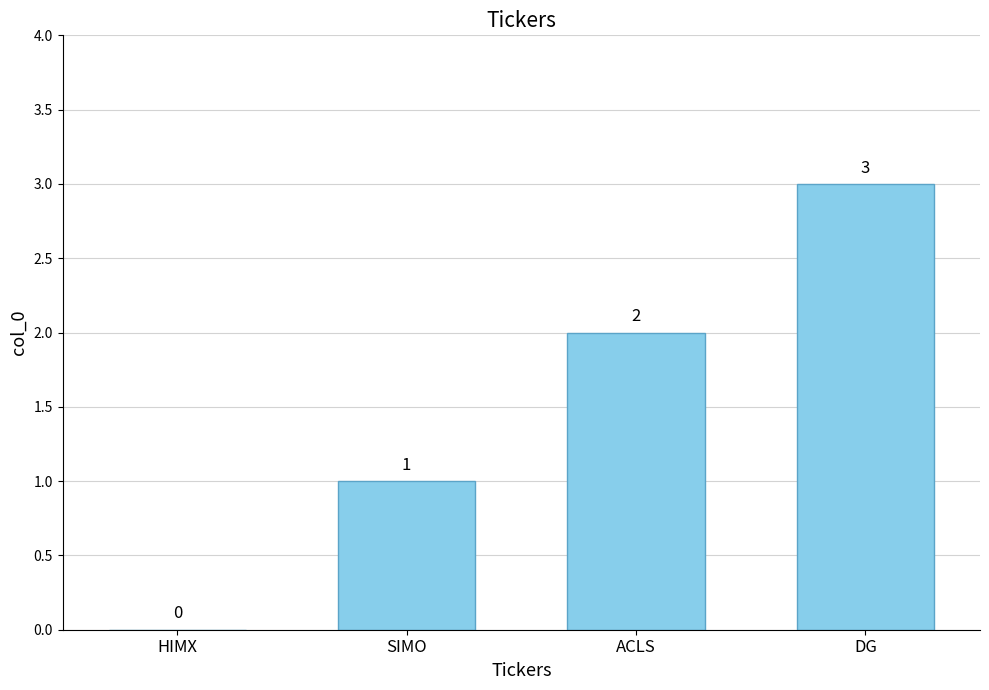

What is the sum of the values at DG and ACLS?

5